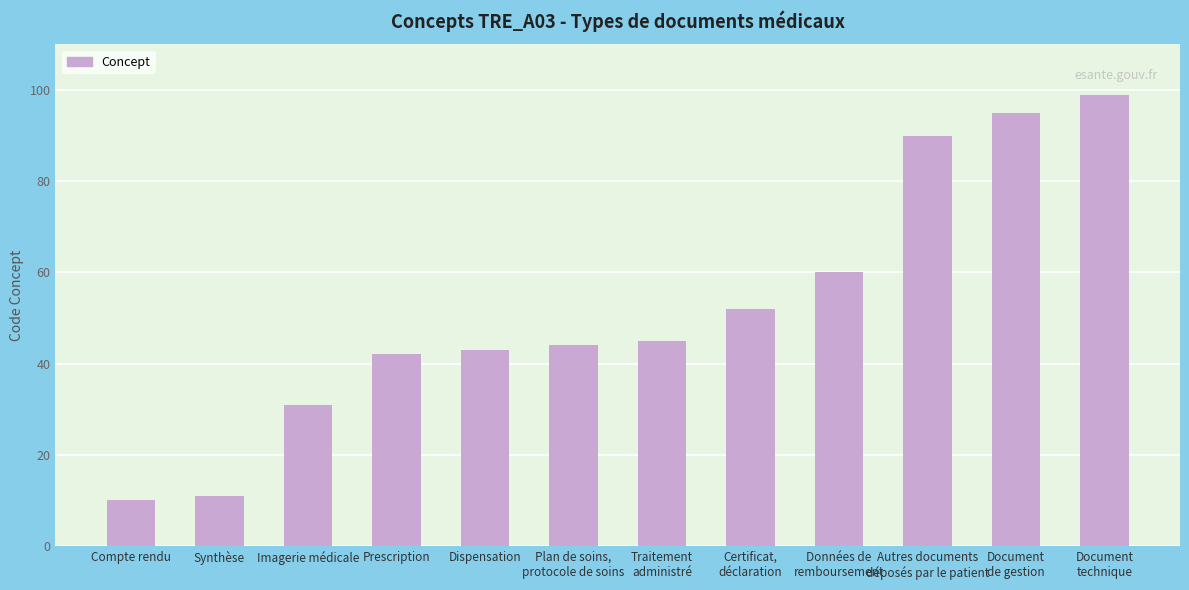

List the labels in order of value, largest first.

Document
technique, Document
de gestion, Autres documents
déposés par le patient, Données de
remboursement, Certificat,
déclaration, Traitement
administré, Plan de soins,
protocole de soins, Dispensation, Prescription, Imagerie médicale, Synthèse, Compte rendu